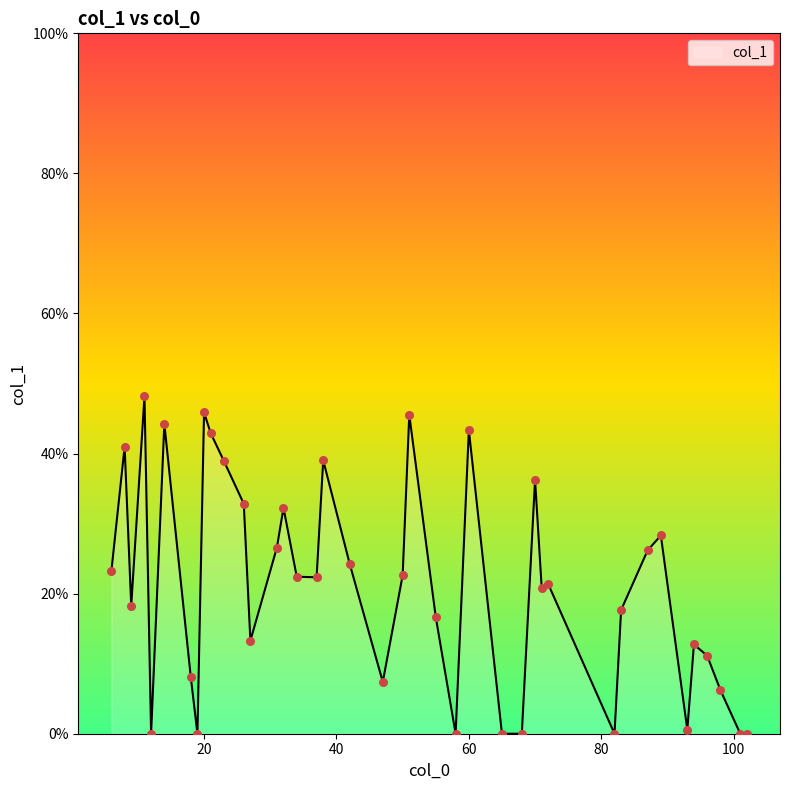

What is the maximum value shown in the chart?

48.2